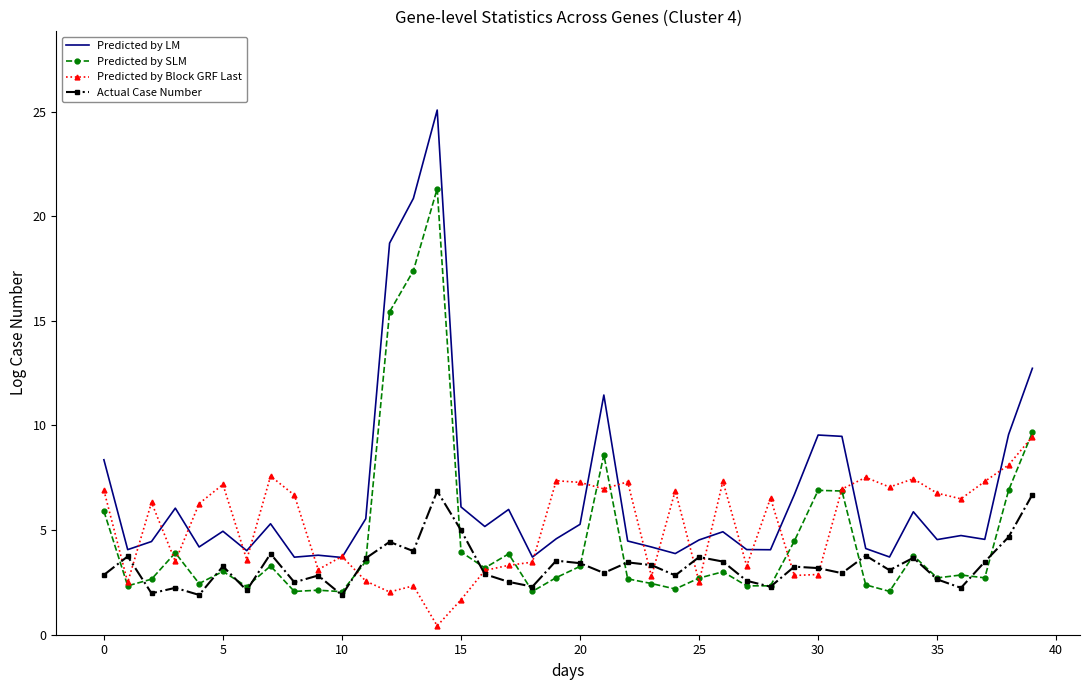

What is the maximum value shown in the chart?

25.1